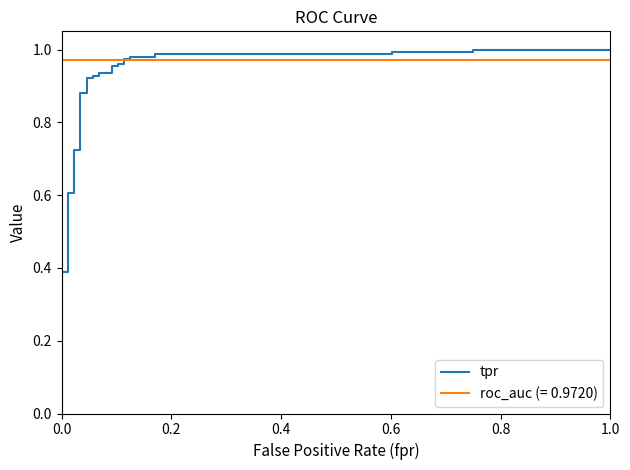

True or false: there are more than 0 points higher than both neighbors.

False